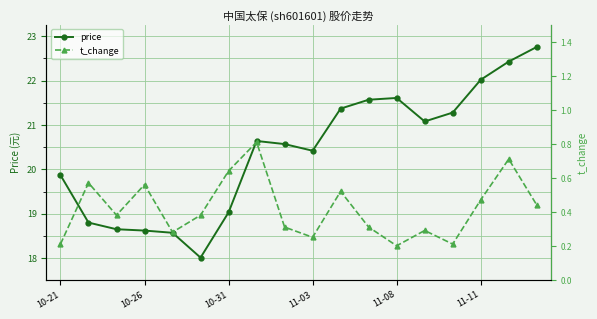

Which series has the largest total across all categories?

price